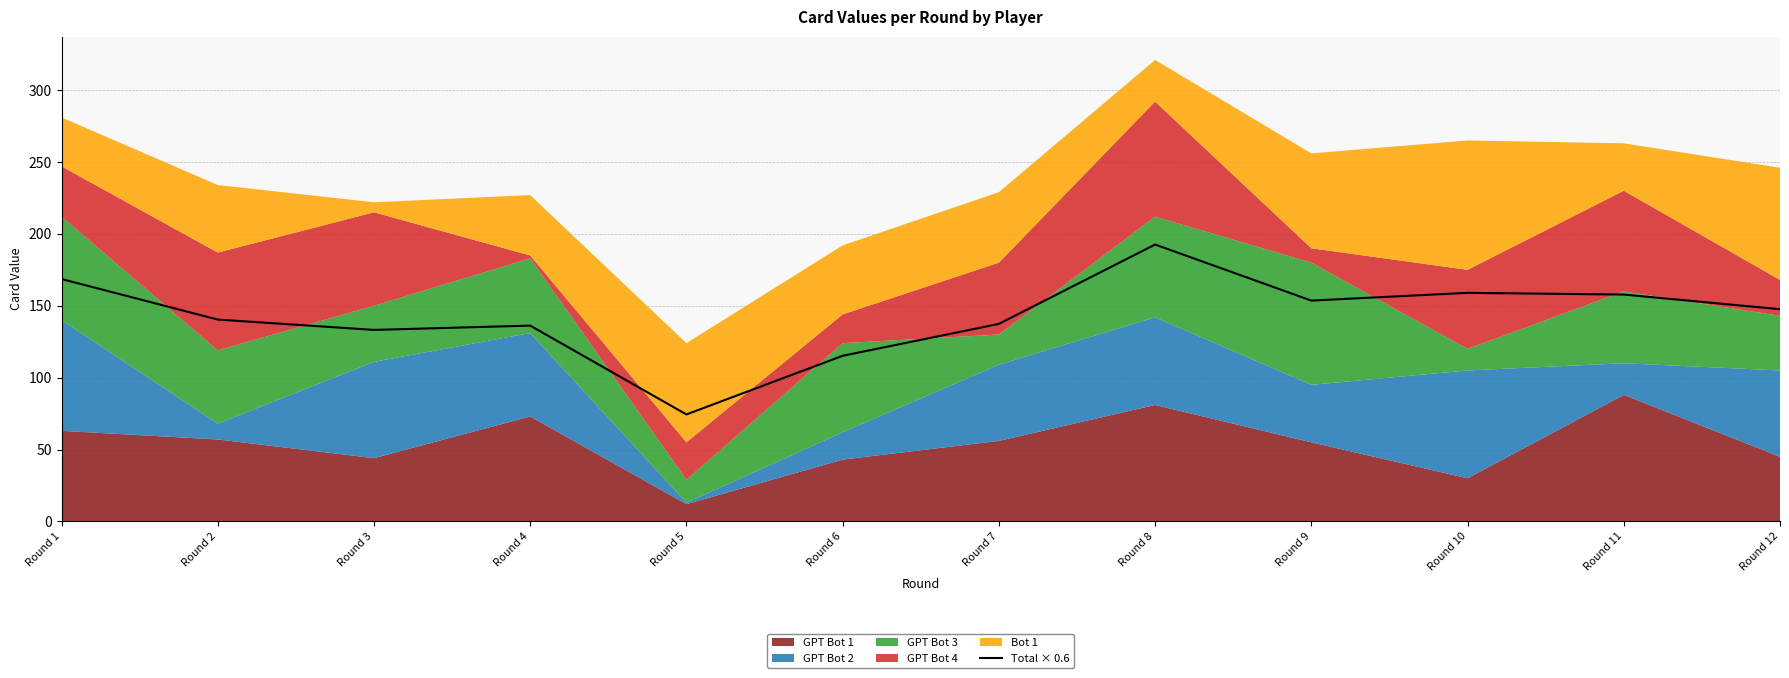

Which label corresponds to the smallest value in the chart?

Round 5